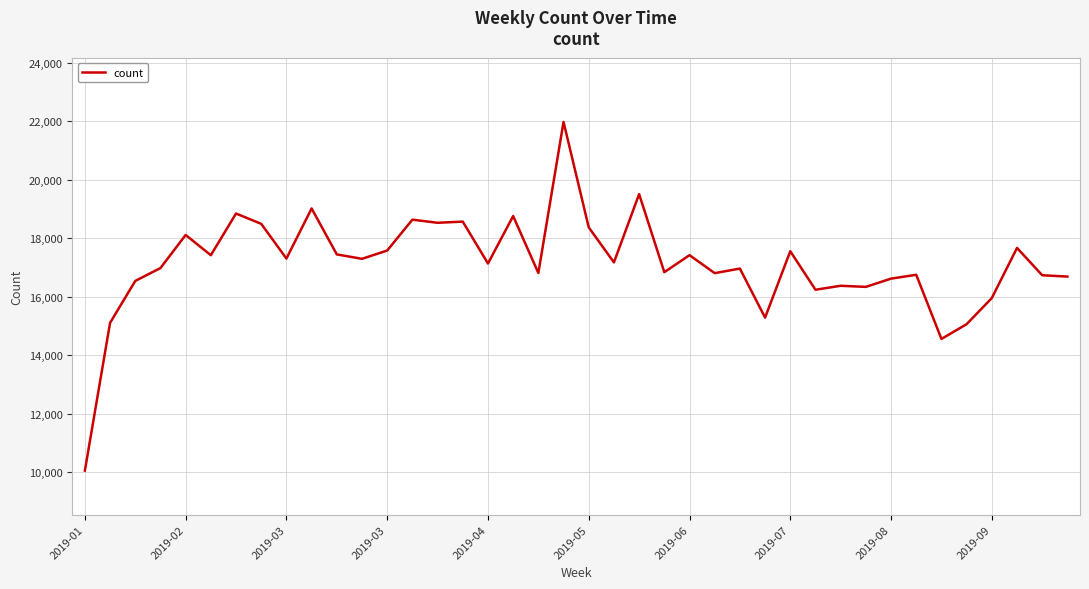

What is the smallest value displayed?

10049